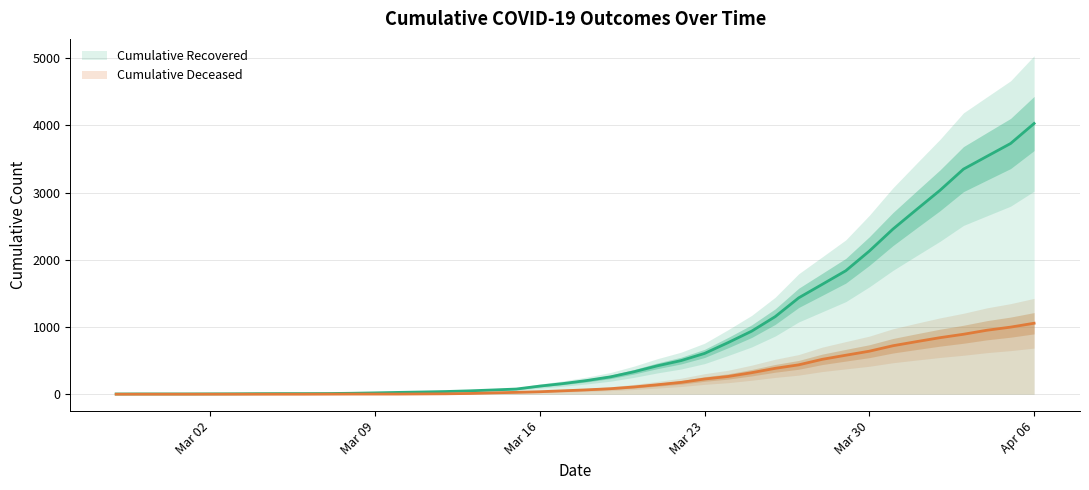

What is the spread (max minus min) of values at Apr 06?

2972